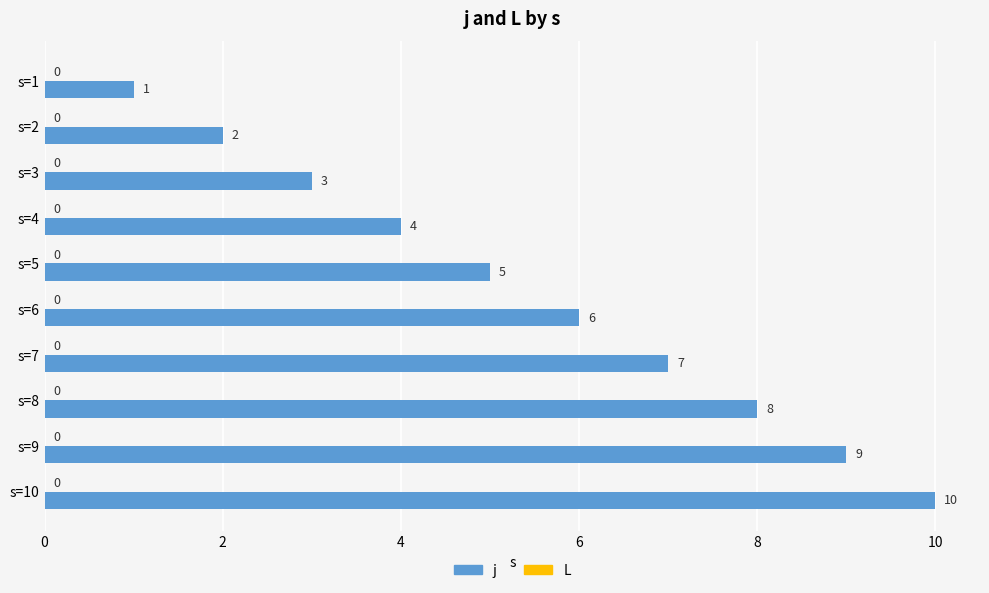

Rank the categories by value from highest to lowest.

s=10, s=9, s=8, s=7, s=6, s=5, s=4, s=3, s=2, s=1